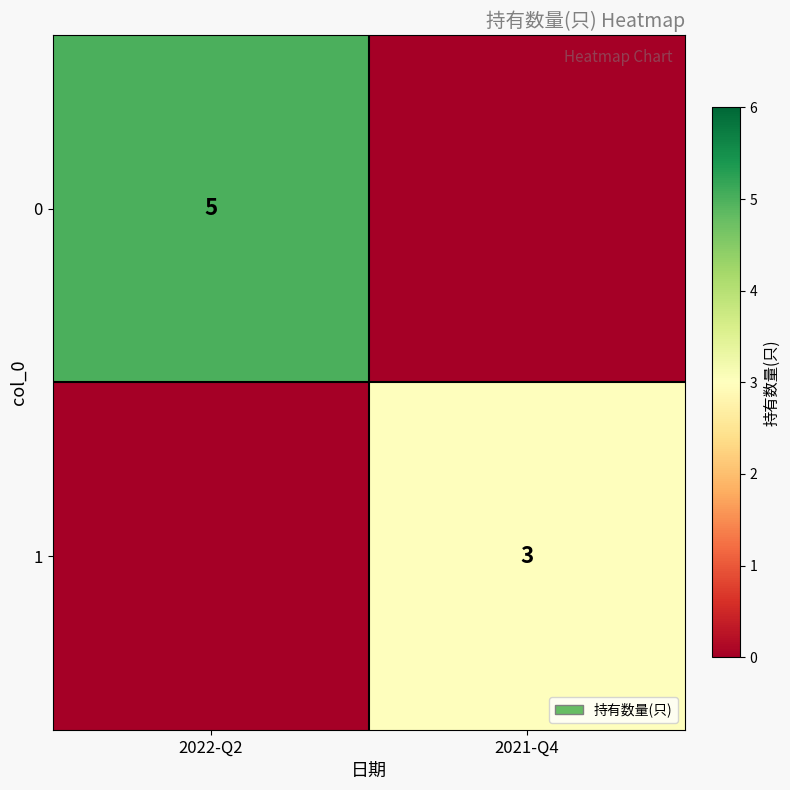

True or false: 0 has a value of 5 at 2022-Q2.

True